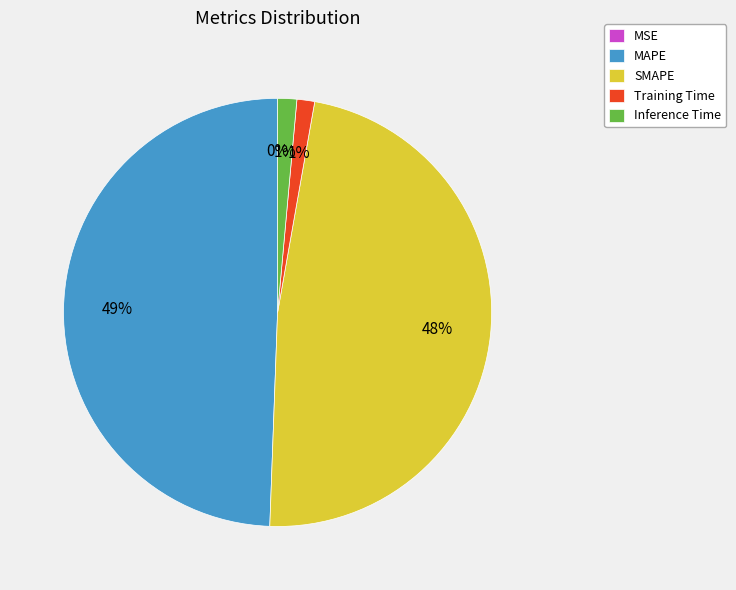

Is the sum of MSE and Inference Time greater than half?

No